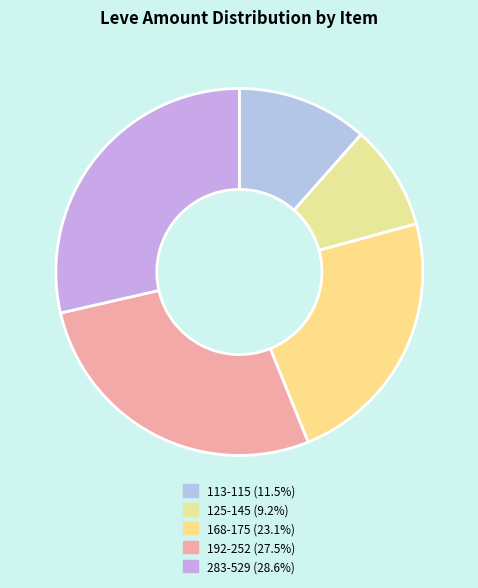

How many slices are in this pie chart?

5